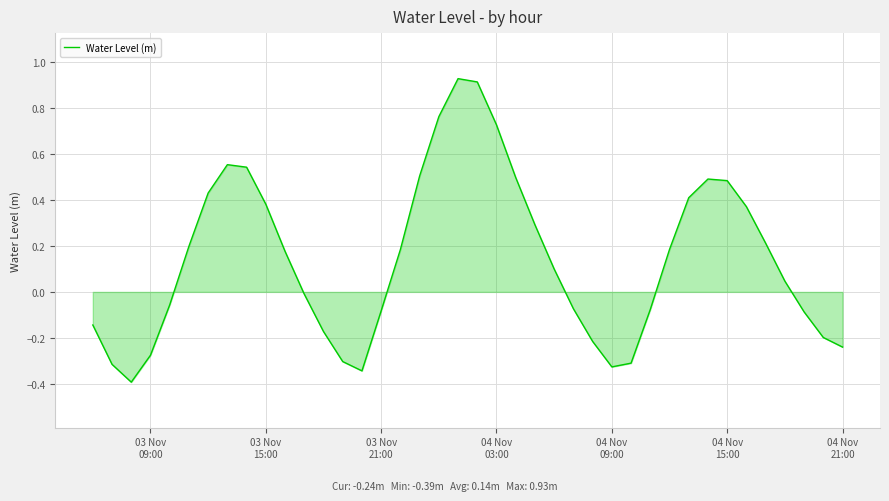

How many interior local valleys (lower than both neighbors) does the data have?

3